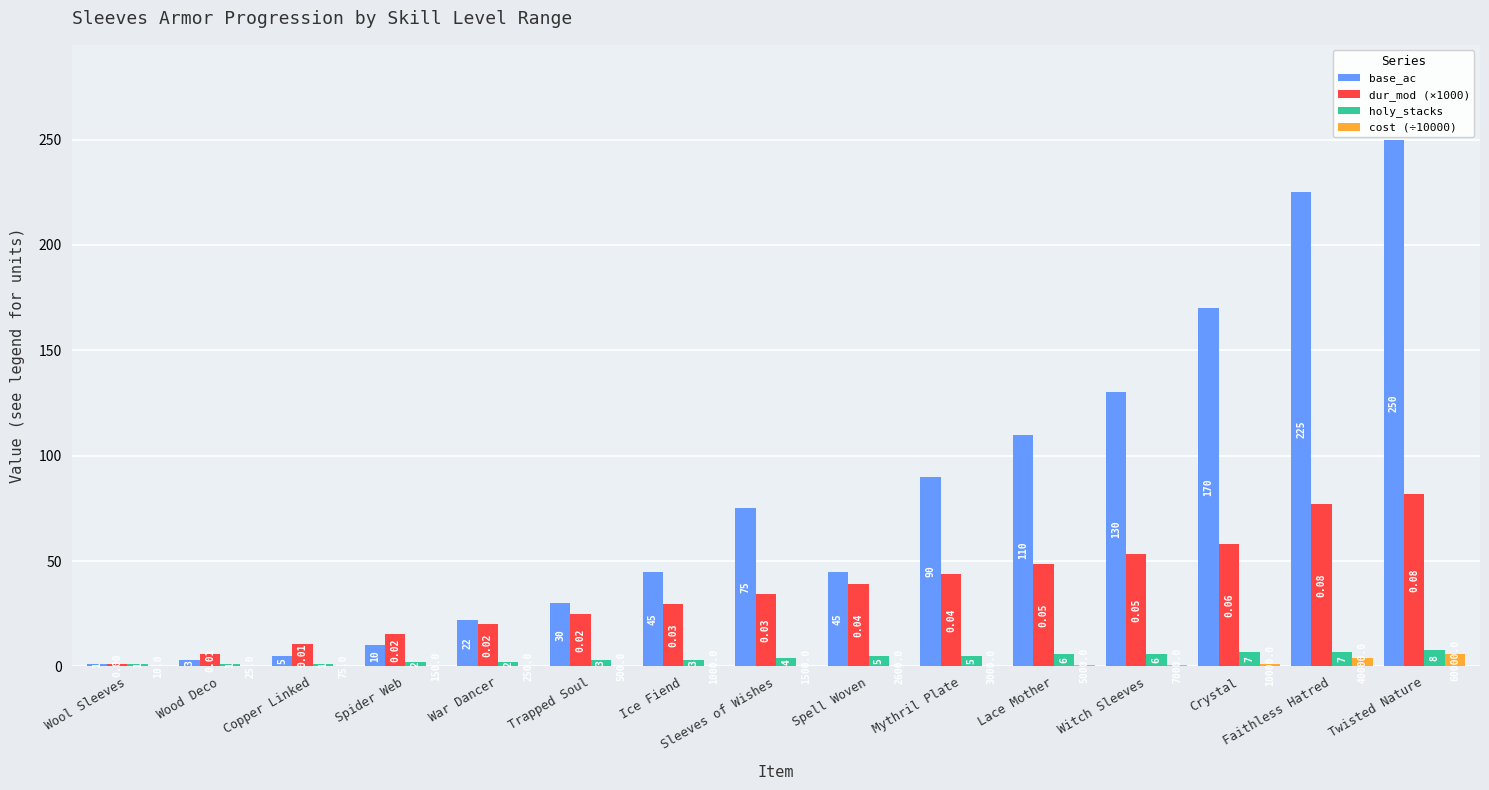

Count the number of categories in the chart.

15